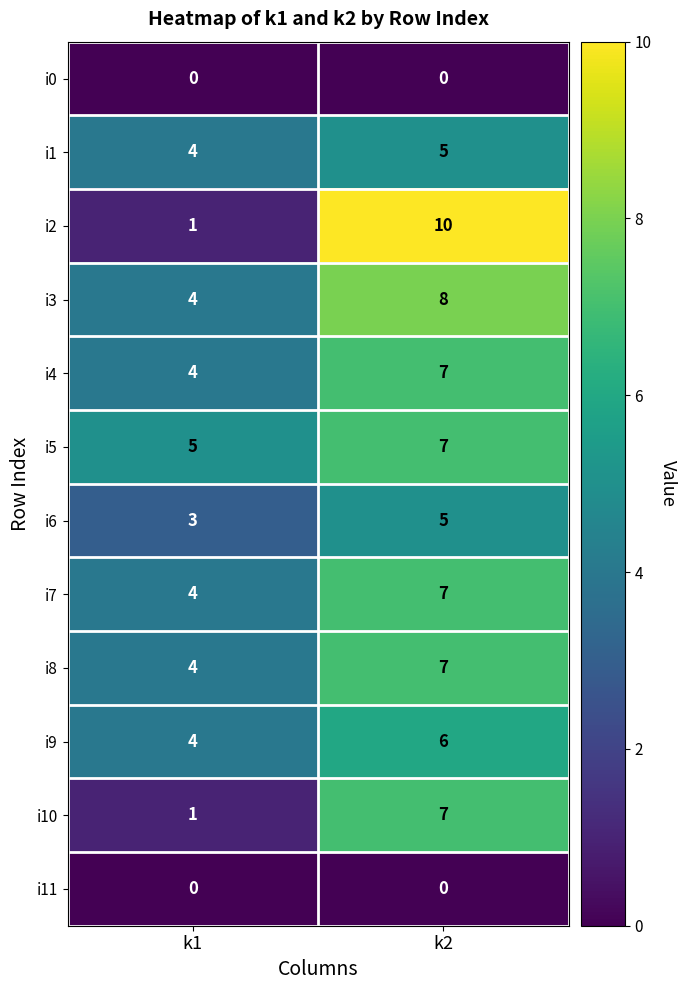

Which series has the largest range (max minus min)?

i2